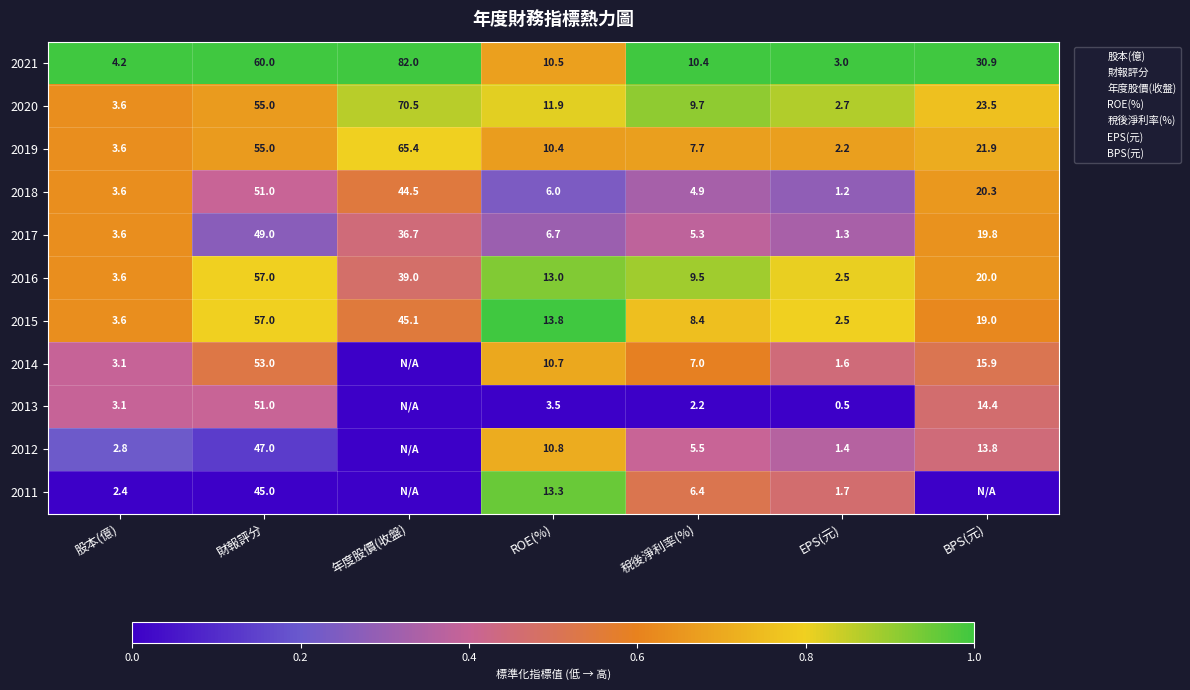

At 財報評分, list the series in order from smallest to largest.

2011, 2012, 2017, 2018, 2013, 2014, 2020, 2019, 2016, 2015, 2021